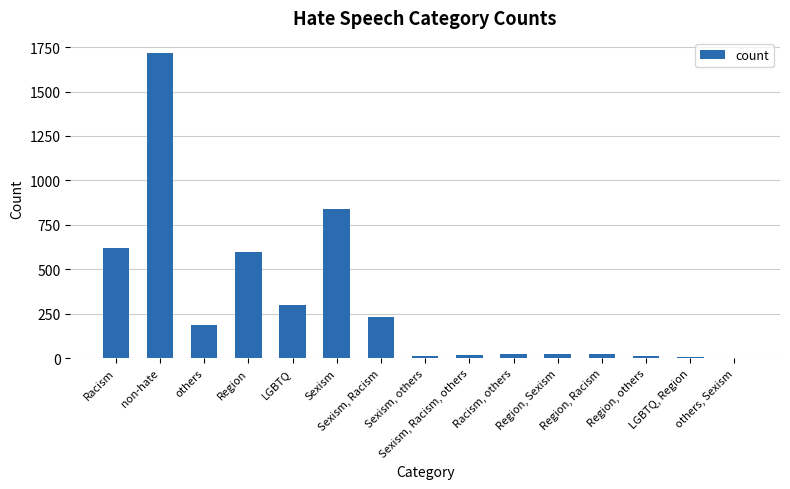

What is the maximum value shown in the chart?

1716